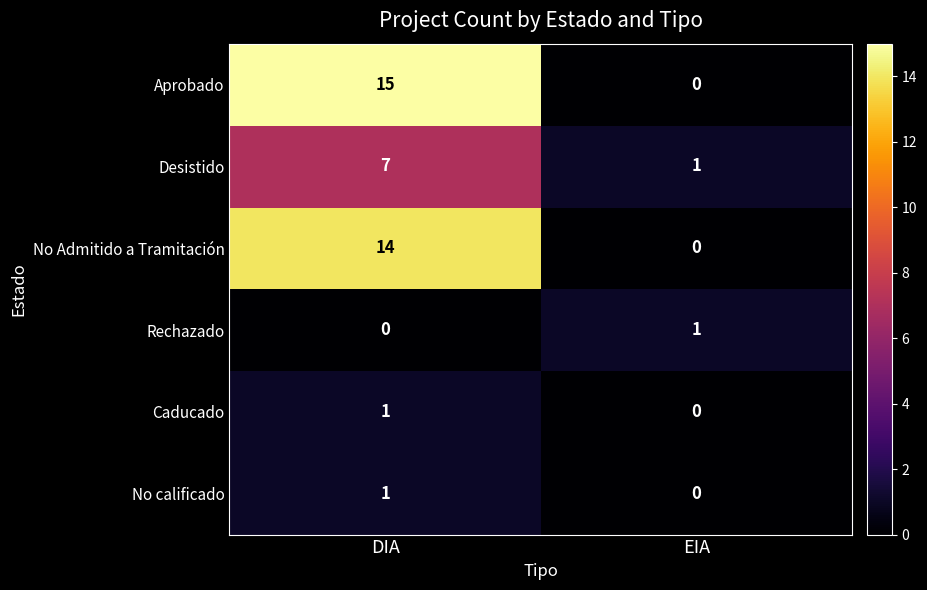

At which label does Caducado reach its peak?

DIA